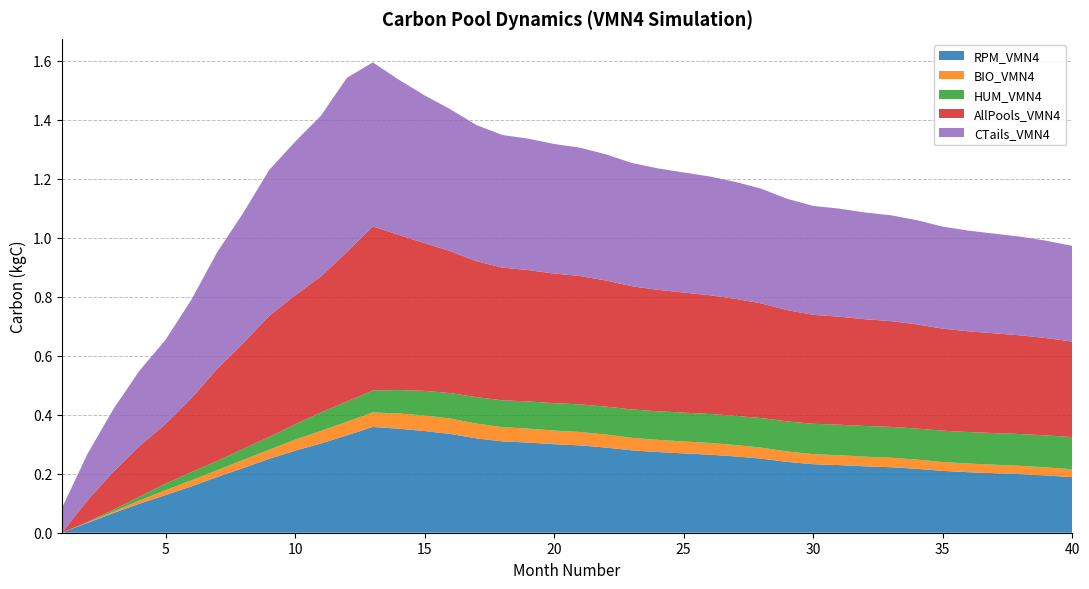

Reading left to right, list all the values displayed in this chart.

RPM_VMN4: 0.0	0.0	0.1	0.1	0.1	0.2	0.2	0.2	0.3	0.3	0.3	0.3	0.4	0.4	0.3	0.3	0.3	0.3	0.3	0.3	0.3	0.3	0.3	0.3	0.3	0.3	0.3	0.3	0.2	0.2	0.2	0.2	0.2	0.2	0.2	0.2	0.2	0.2	0.2	0.2
BIO_VMN4: 0.0	0.0	0.0	0.0	0.0	0.0	0.0	0.0	0.0	0.0	0.0	0.0	0.0	0.1	0.1	0.1	0.0	0.0	0.0	0.0	0.0	0.0	0.0	0.0	0.0	0.0	0.0	0.0	0.0	0.0	0.0	0.0	0.0	0.0	0.0	0.0	0.0	0.0	0.0	0.0
HUM_VMN4: 0.0	0.0	0.0	0.0	0.0	0.0	0.0	0.0	0.0	0.1	0.1	0.1	0.1	0.1	0.1	0.1	0.1	0.1	0.1	0.1	0.1	0.1	0.1	0.1	0.1	0.1	0.1	0.1	0.1	0.1	0.1	0.1	0.1	0.1	0.1	0.1	0.1	0.1	0.1	0.1
AllPools_VMN4: 0.0	0.1	0.1	0.2	0.2	0.3	0.3	0.4	0.4	0.4	0.5	0.5	0.6	0.5	0.5	0.5	0.5	0.4	0.4	0.4	0.4	0.4	0.4	0.4	0.4	0.4	0.4	0.4	0.4	0.4	0.4	0.4	0.4	0.4	0.3	0.3	0.3	0.3	0.3	0.3
CTails_VMN4: 0.1	0.2	0.2	0.3	0.3	0.3	0.4	0.4	0.5	0.5	0.5	0.6	0.6	0.5	0.5	0.5	0.5	0.4	0.4	0.4	0.4	0.4	0.4	0.4	0.4	0.4	0.4	0.4	0.4	0.4	0.4	0.4	0.4	0.4	0.3	0.3	0.3	0.3	0.3	0.3